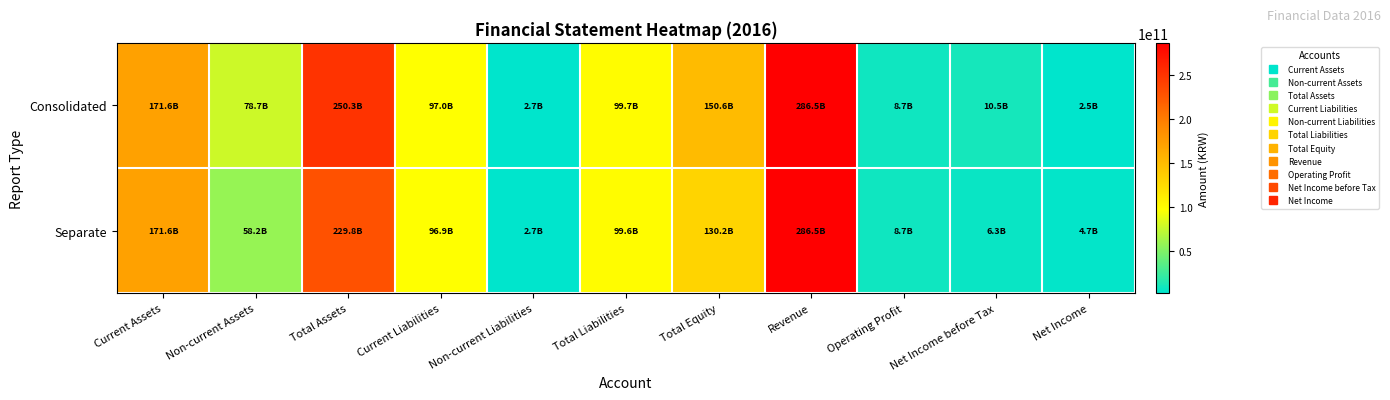

List the series in order of their overall mean, highest first.

Consolidated, Separate